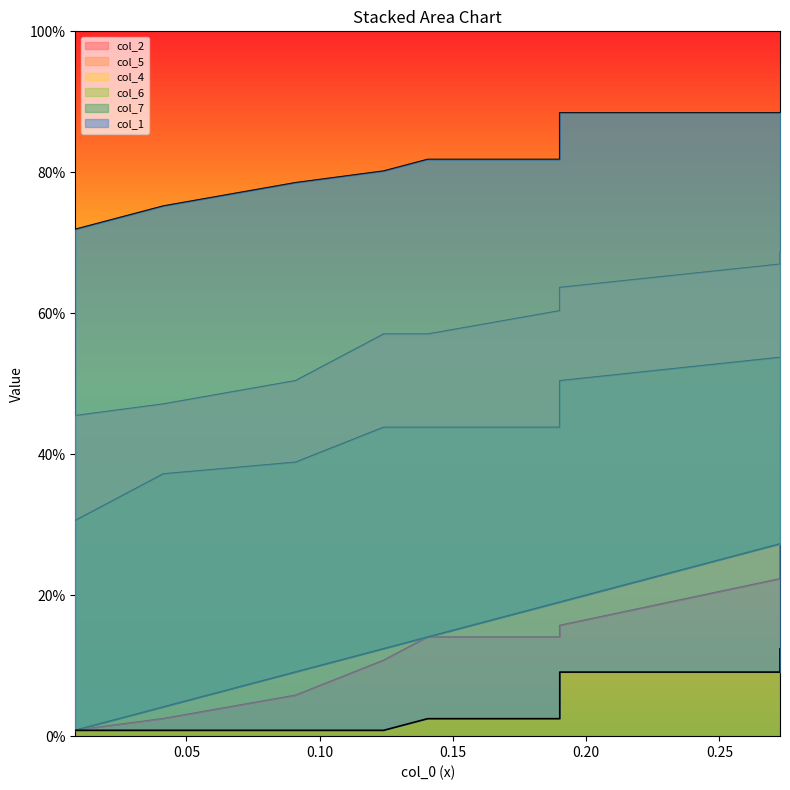

What are all the series names shown in the legend?

col_2, col_5, col_4, col_6, col_7, col_1